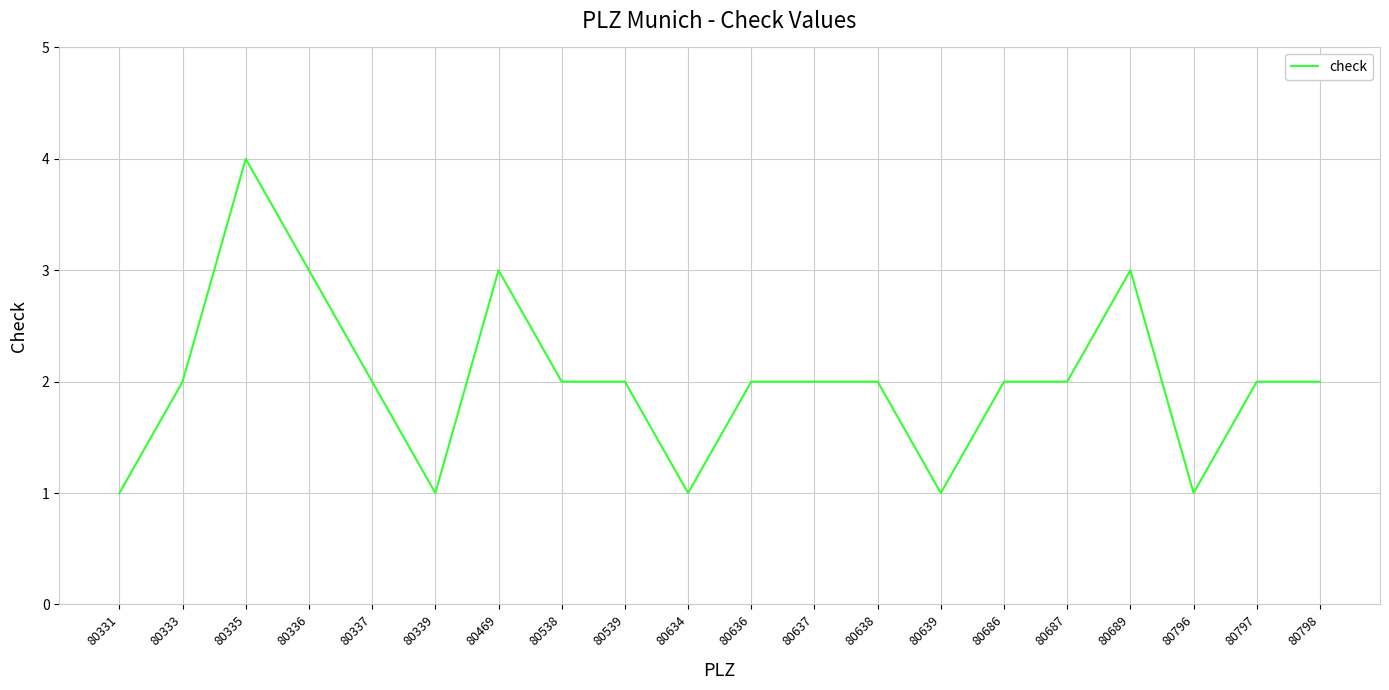

Reading left to right, extract all data points from this chart.

1	2	4	3	2	1	3	2	2	1	2	2	2	1	2	2	3	1	2	2